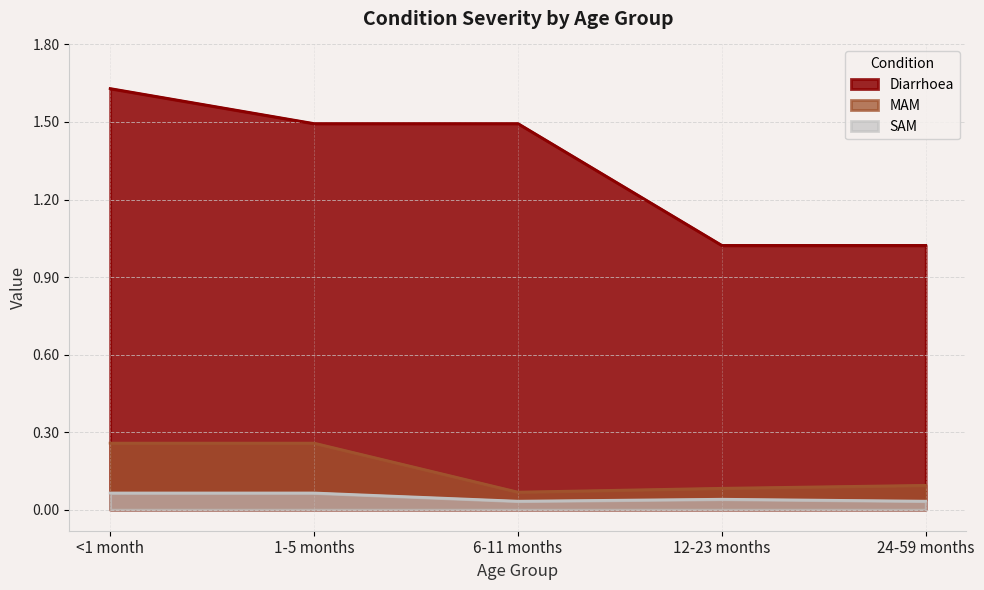

What is the difference between the highest and lowest values at 24-59 months?

1.0